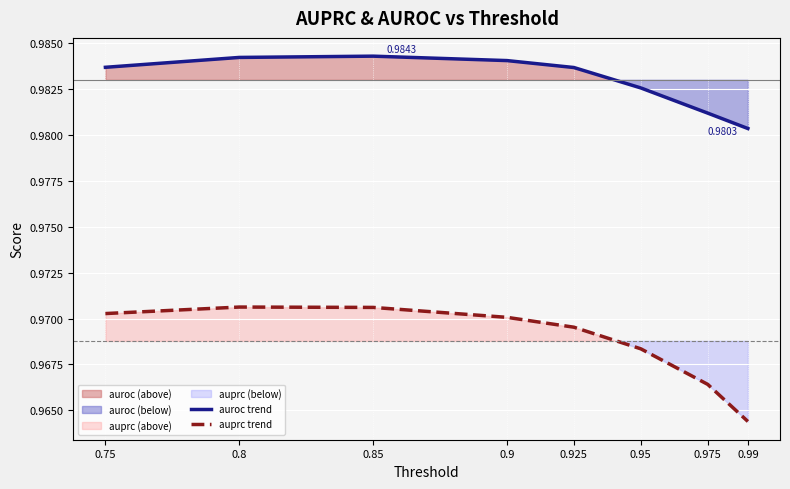

How many lines are shown in the chart?

2